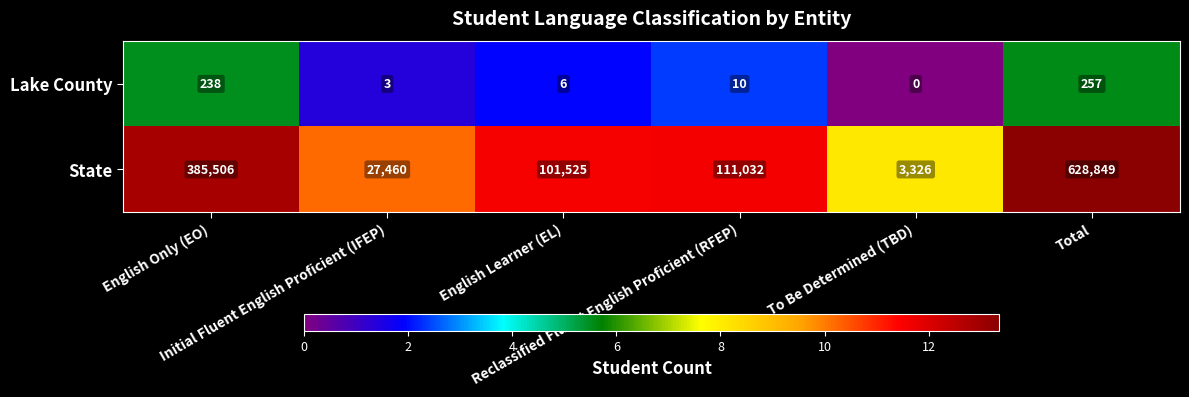

Which series has the largest total across all categories?

State